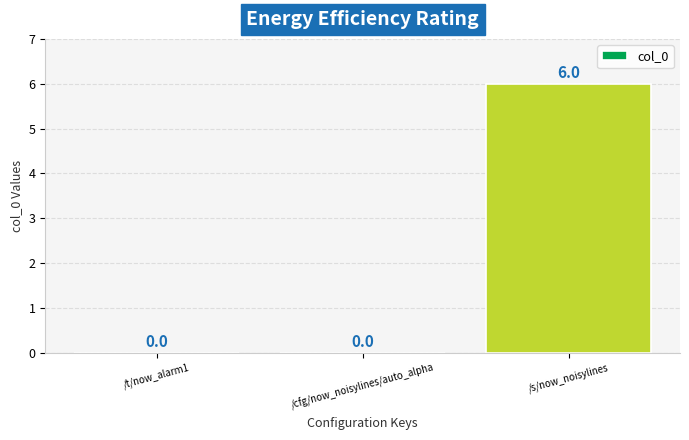

Which label corresponds to the largest value in the chart?

/s/now_noisylines